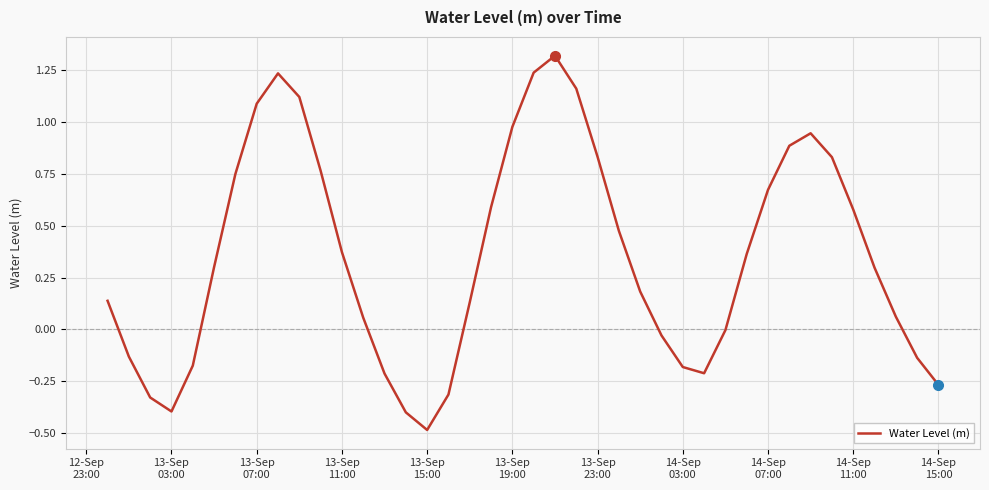

What is the difference between the maximum and minimum values?

1.8